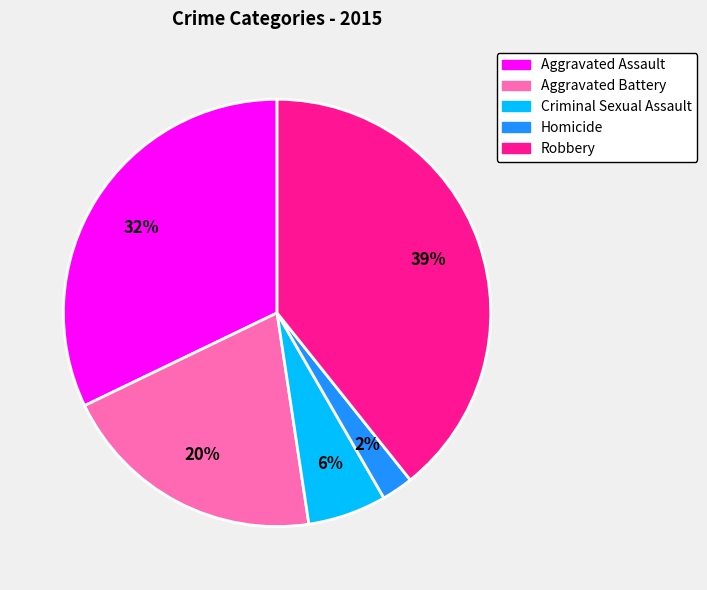

Rank the categories by value from highest to lowest.

Robbery, Aggravated Assault, Aggravated Battery, Criminal Sexual Assault, Homicide